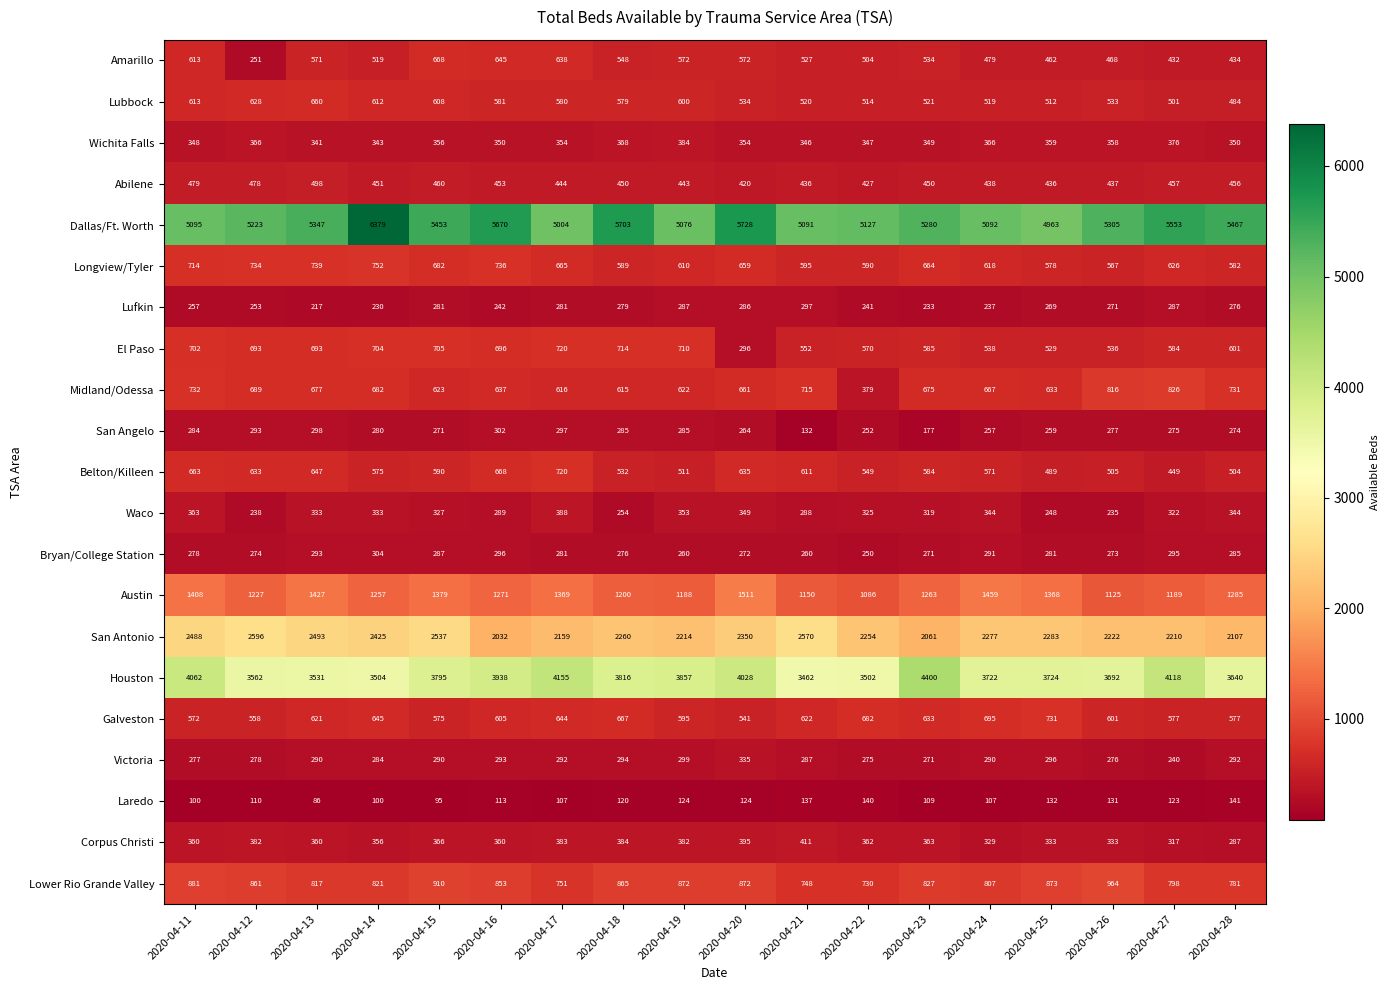

What is the average value of the Waco series?

314